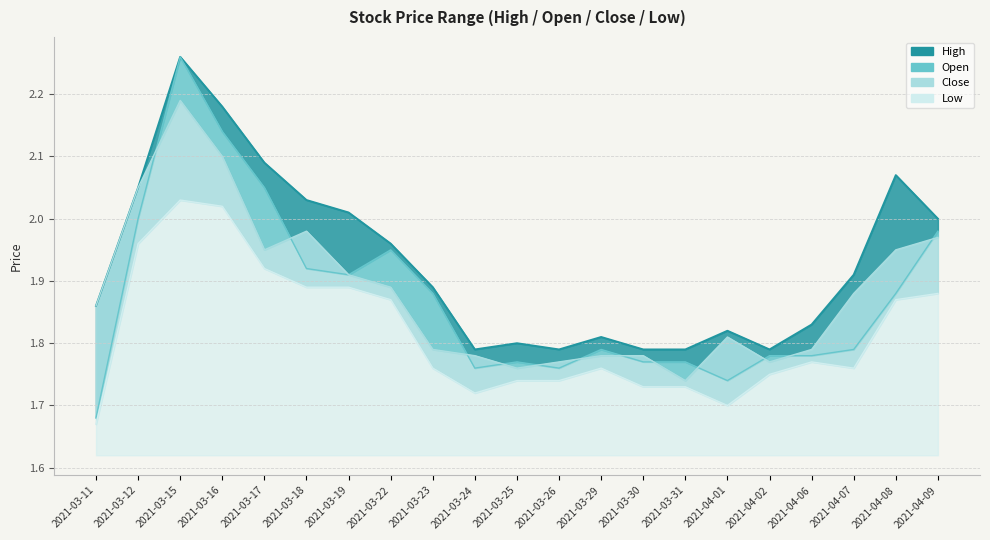

Does the chart have visible grid lines?

Yes